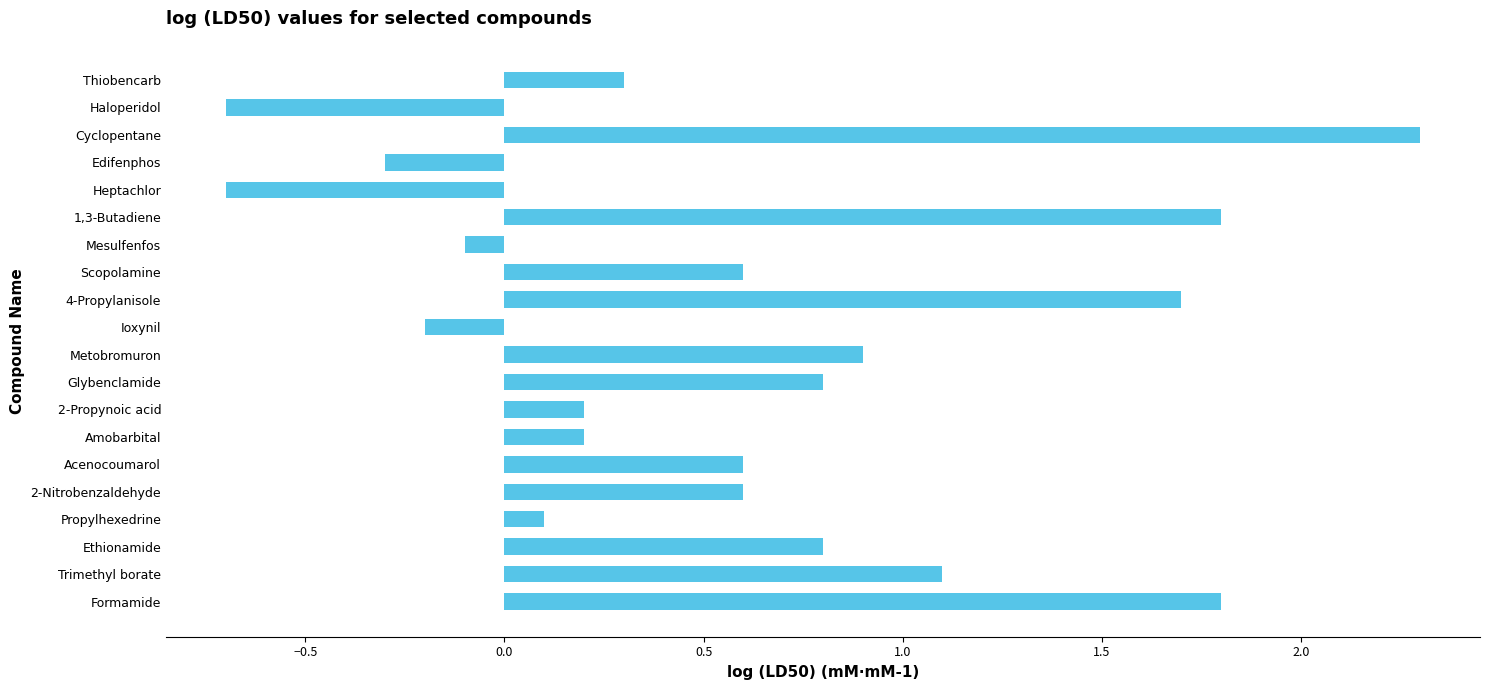

What is the smallest value displayed?

-0.7